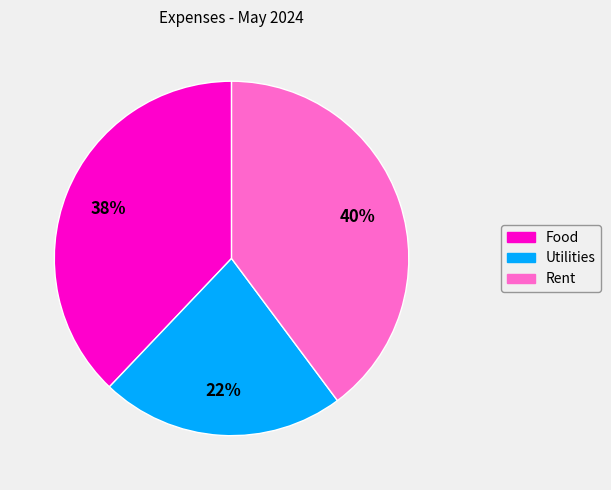

What percentage is the Food slice, to the nearest percent?

38%